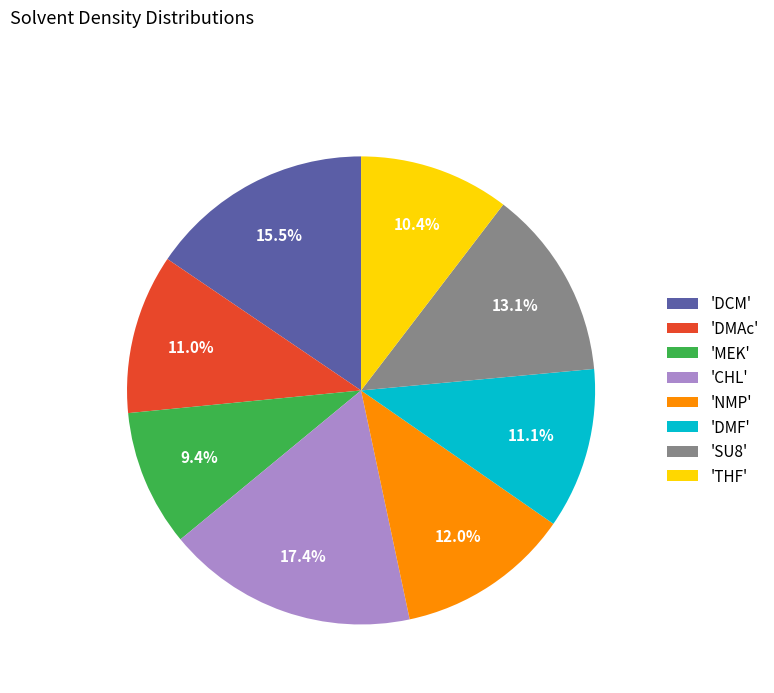

Is there any slice that represents more than half of the pie?

No